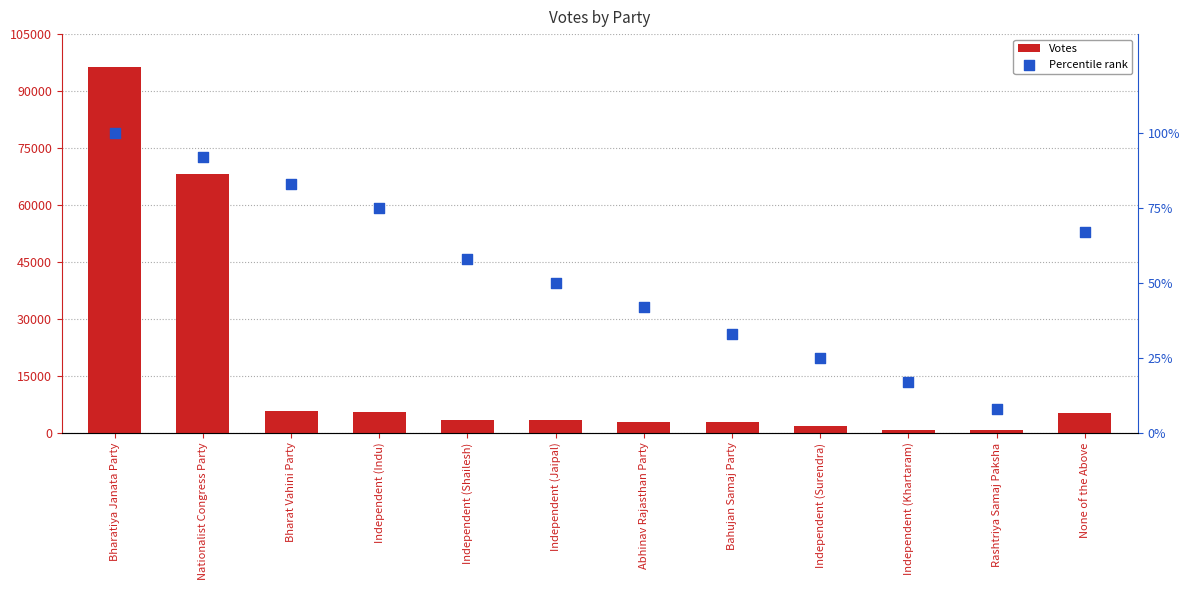

At which category is the sum across all series the highest?

Bharatiya Janata Party